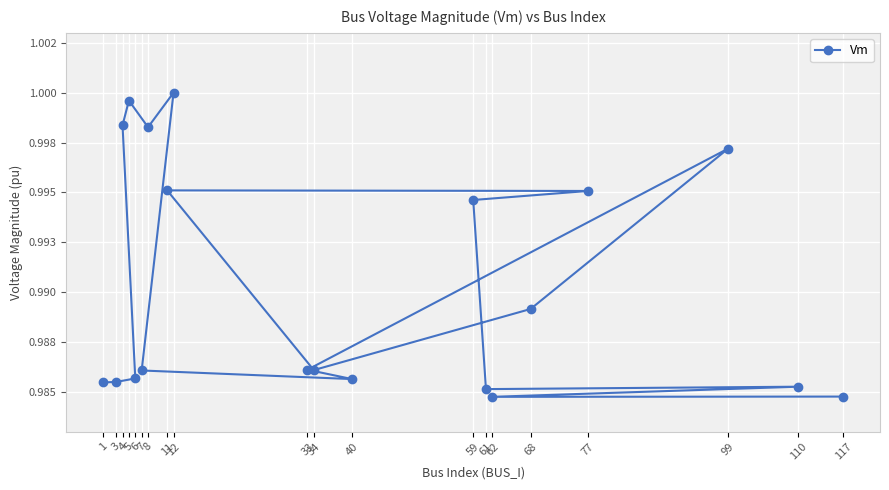

At which label is the value closest to 0?

62